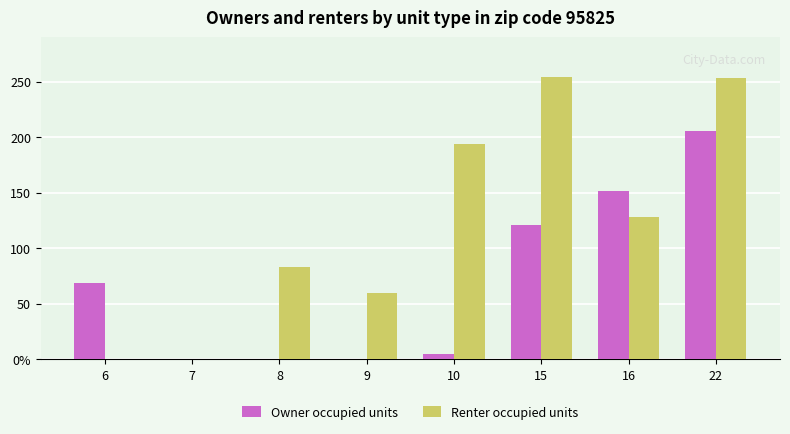

The value of Renter occupied units at 8 is 83. True or false?

True